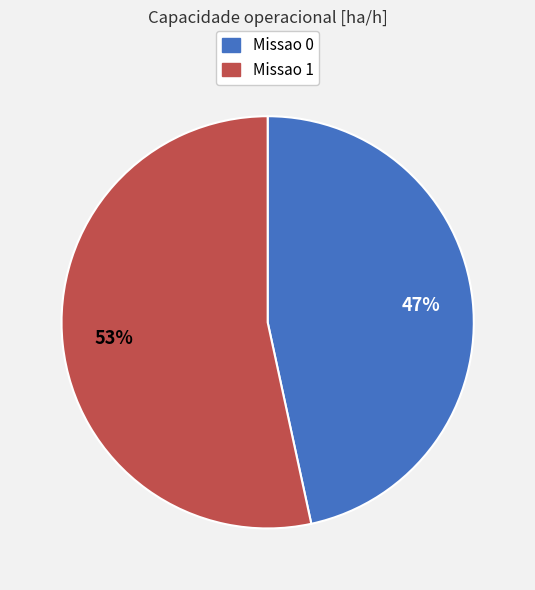

Rank the categories by value from lowest to highest.

Missao 0, Missao 1